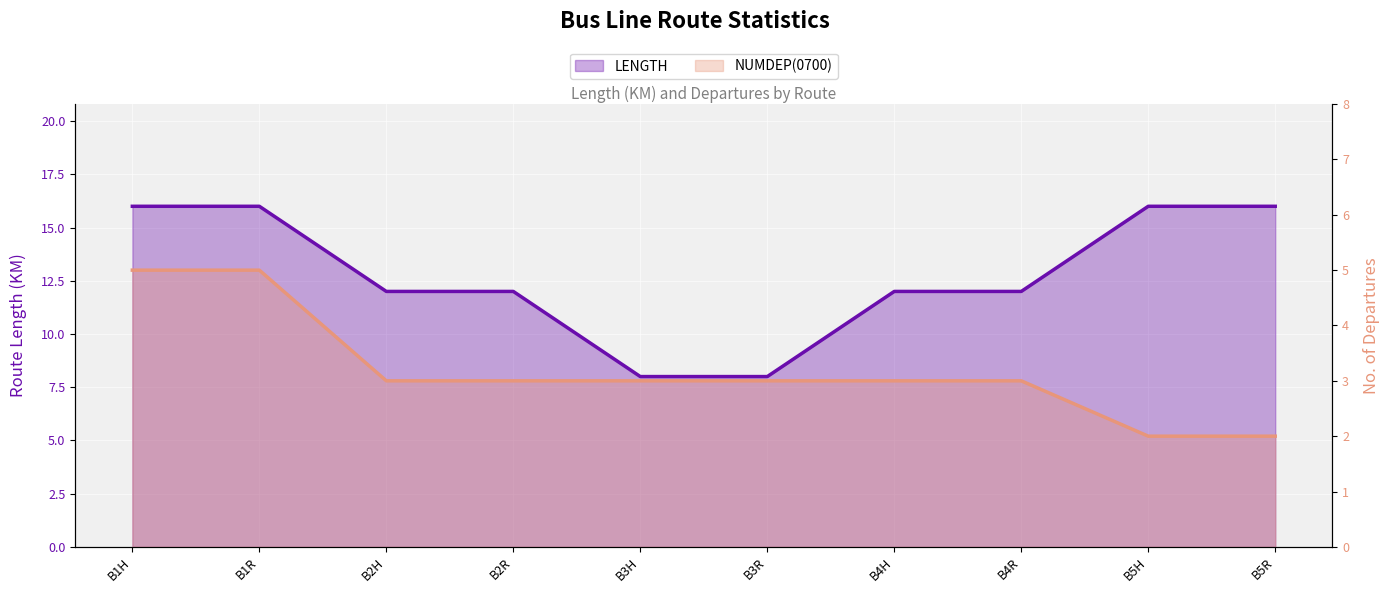

True or false: LENGTH and NUMDEP(0700) intersect in this chart.

False